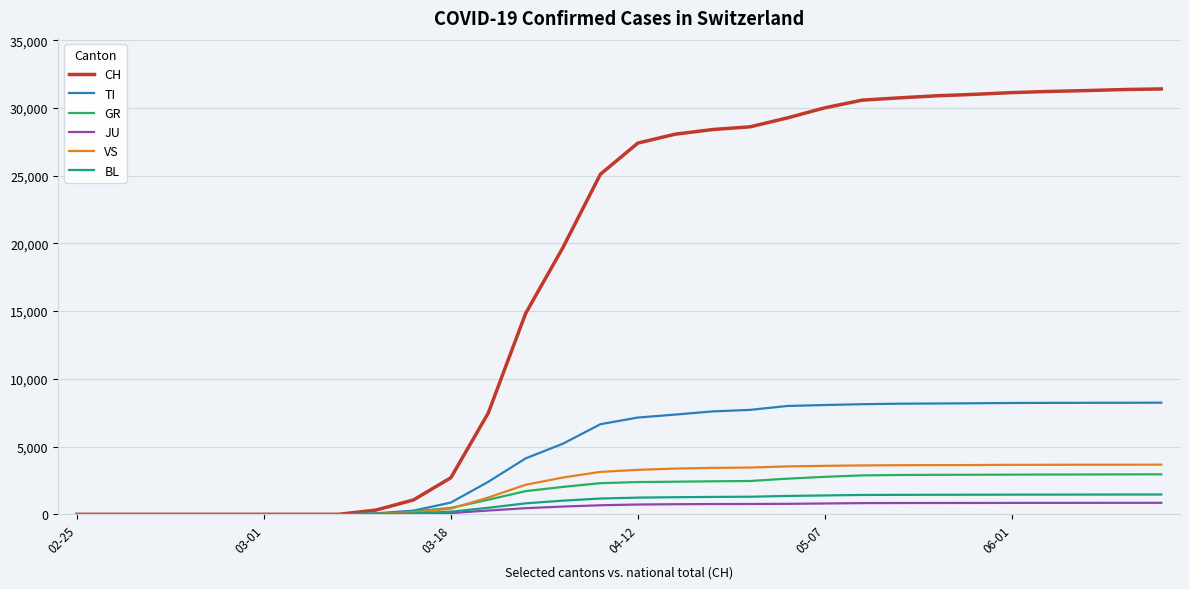

Which series has the largest range (max minus min)?

CH